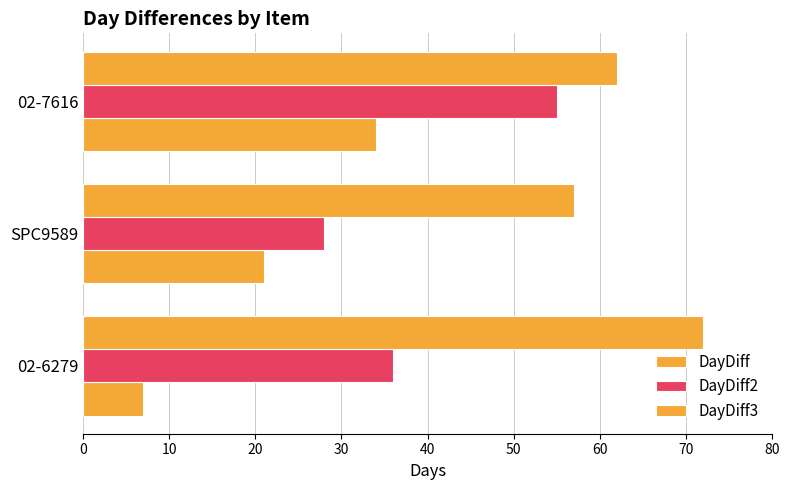

Reading right to left, transcribe all the data shown in this chart.

DayDiff: 34	21	7
DayDiff2: 55	28	36
DayDiff3: 62	57	72